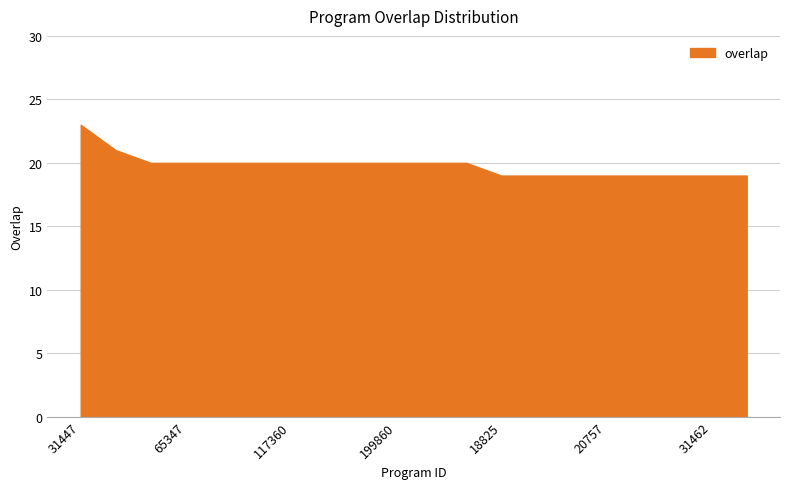

What is the greatest value displayed?

23